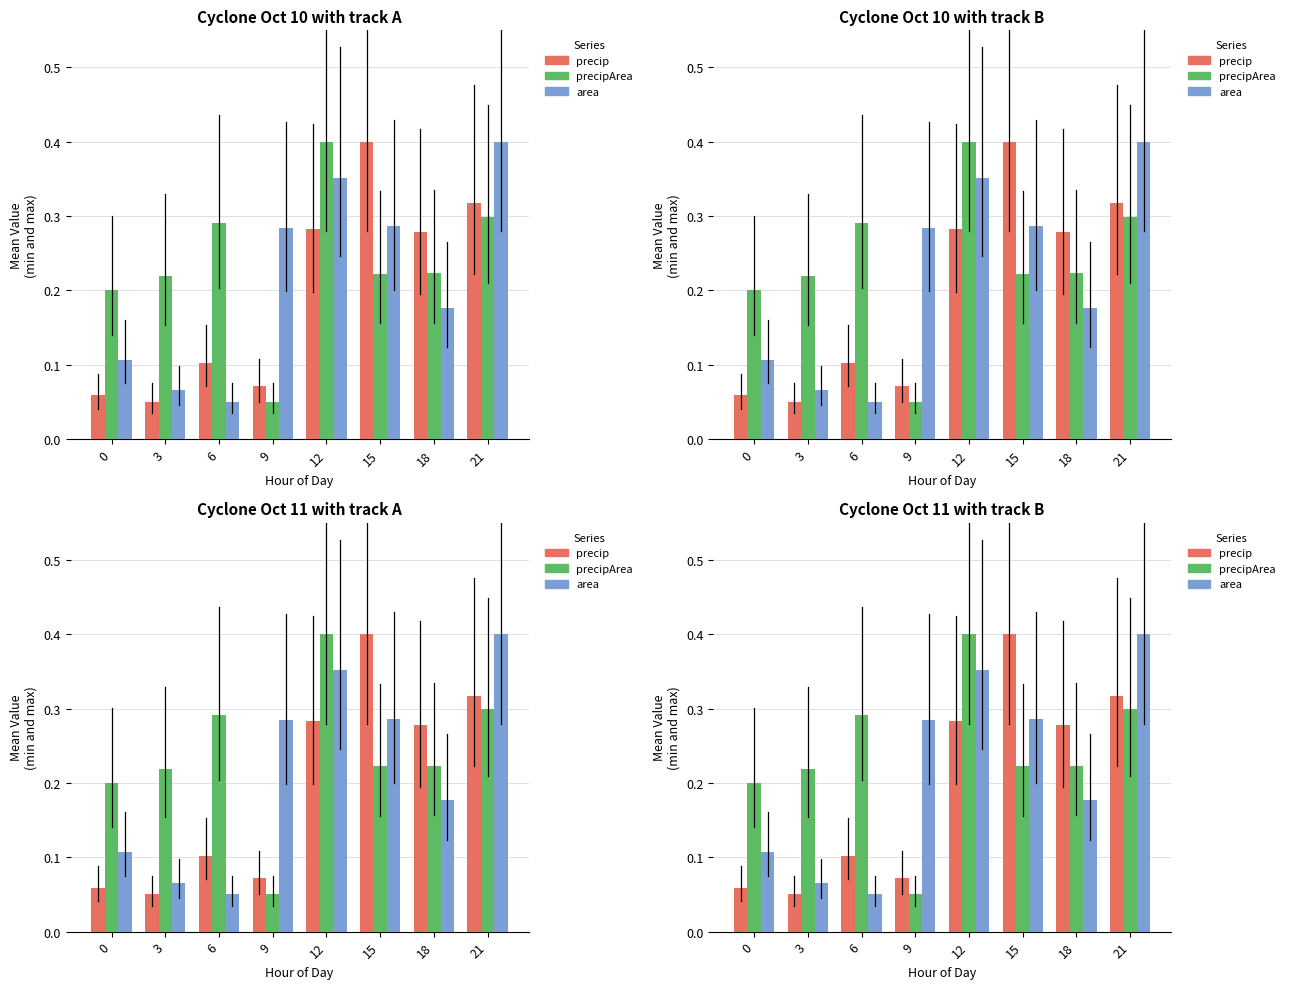

Read the precip value at 9.

0.1